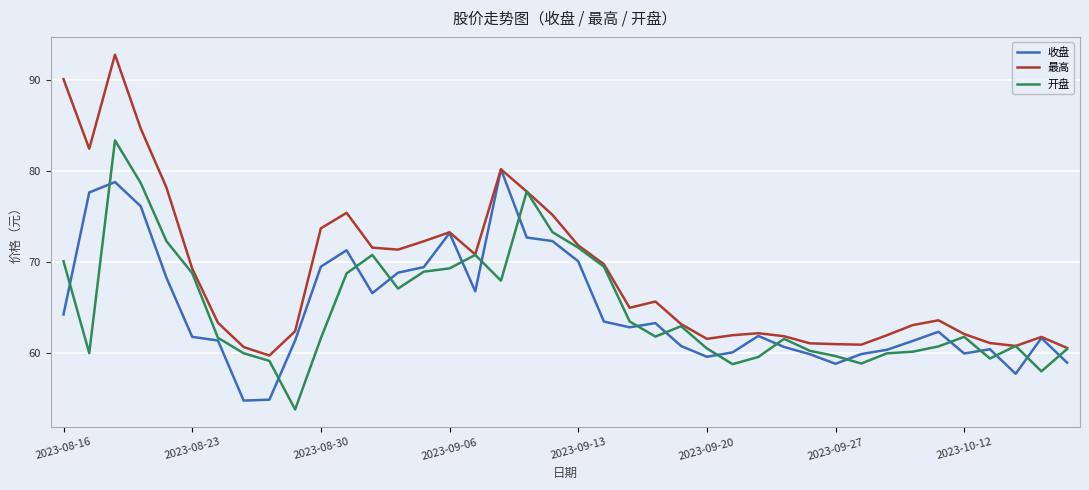

What is the average value of the 开盘 series?

64.8